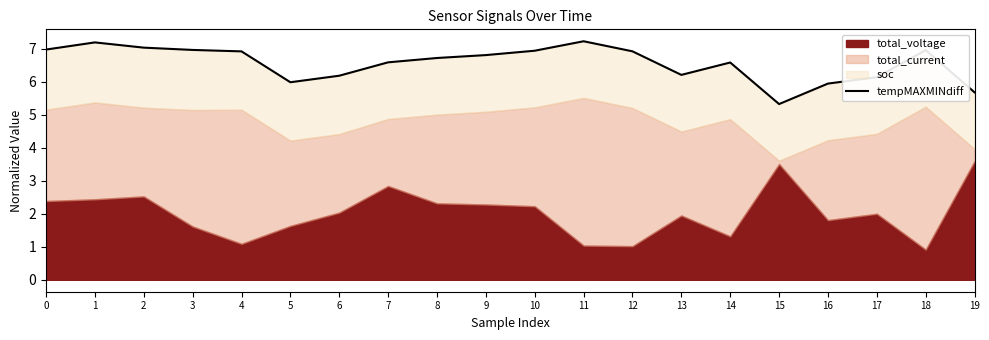

What is the change in value from 9 to 13?

-0.6